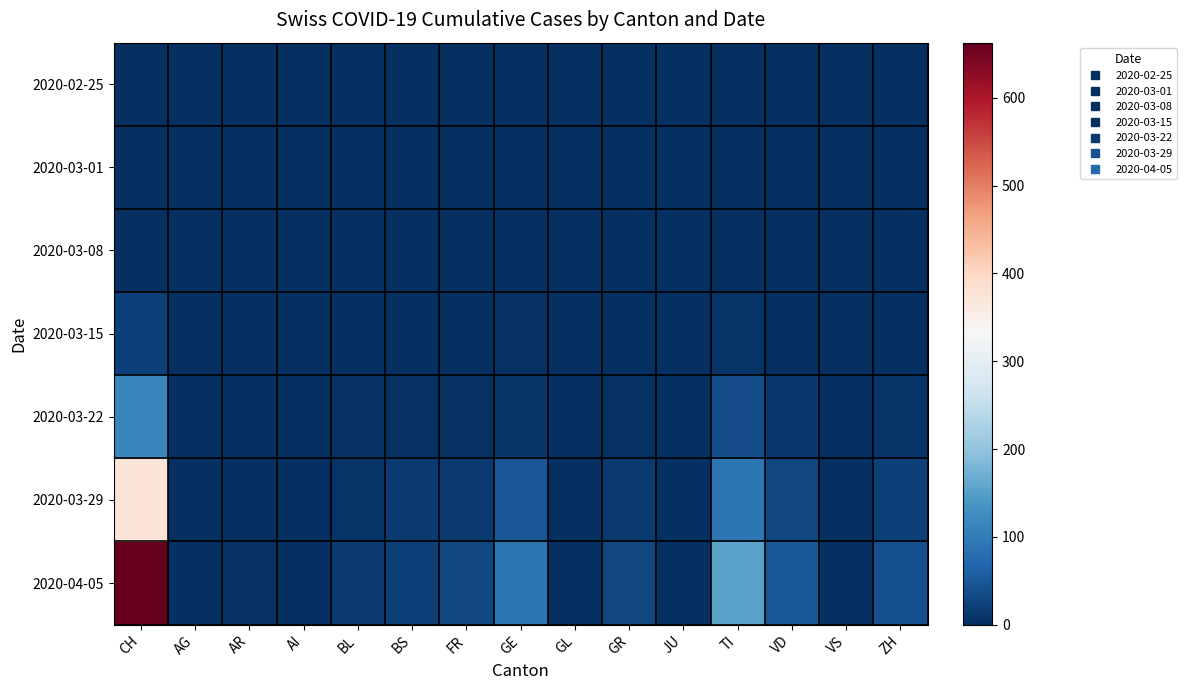

List the series in order of their peak value, highest first.

2020-04-05, 2020-03-29, 2020-03-22, 2020-03-15, 2020-03-08, 2020-02-25, 2020-03-01